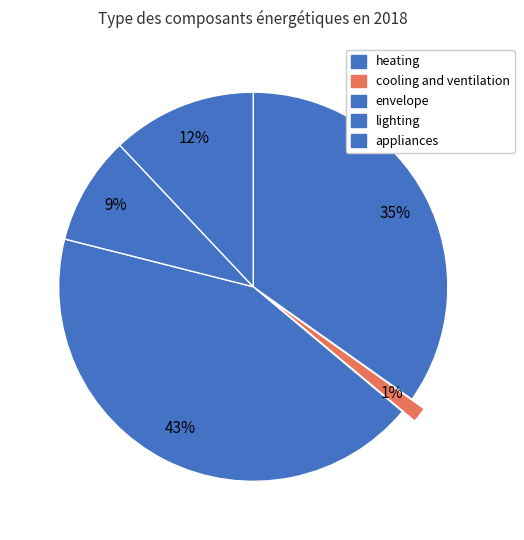

To the nearest percent, what portion does heating represent?

35%